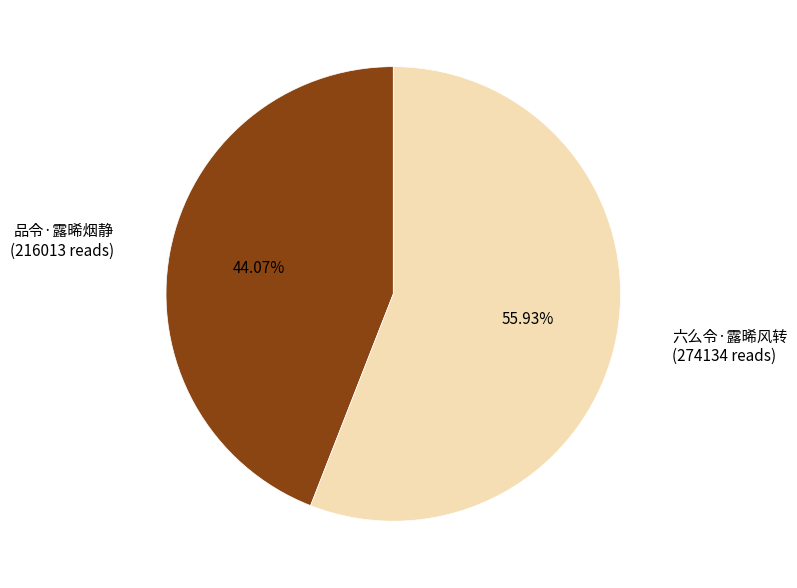

Does any single category account for the majority?

Yes